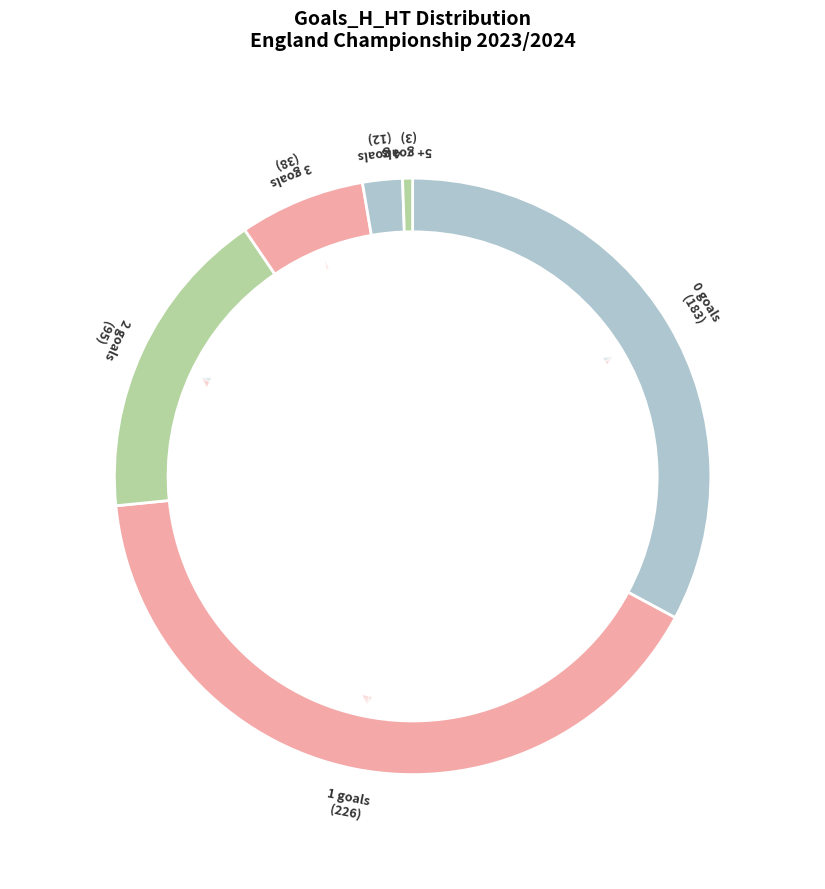

Does 1 represent more than half of the total?

No